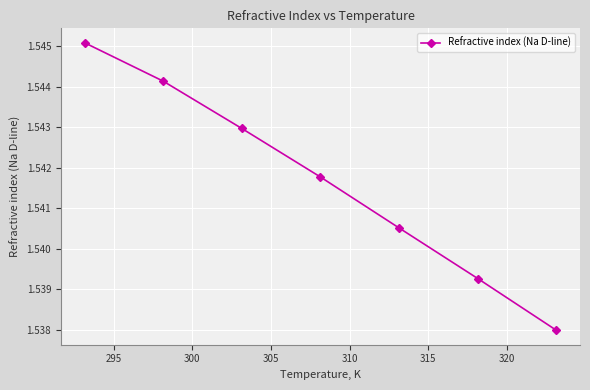

What is the sum of all values?

10.8